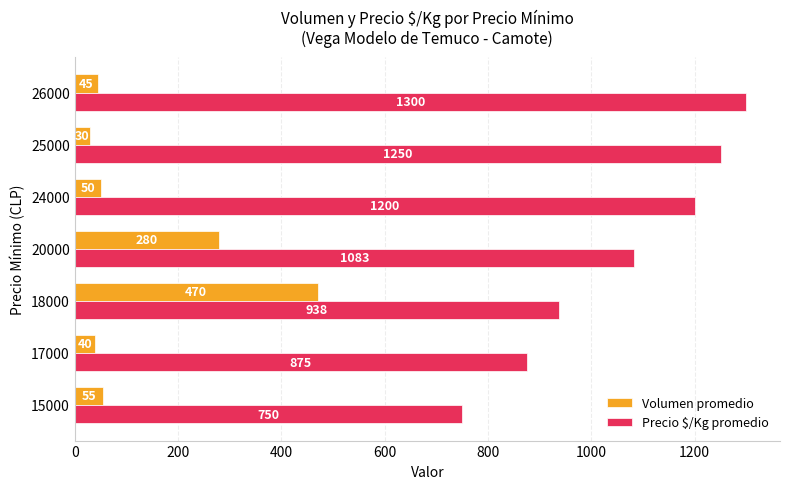

What is the difference between the maximum and minimum values in the Volumen promedio series?

440